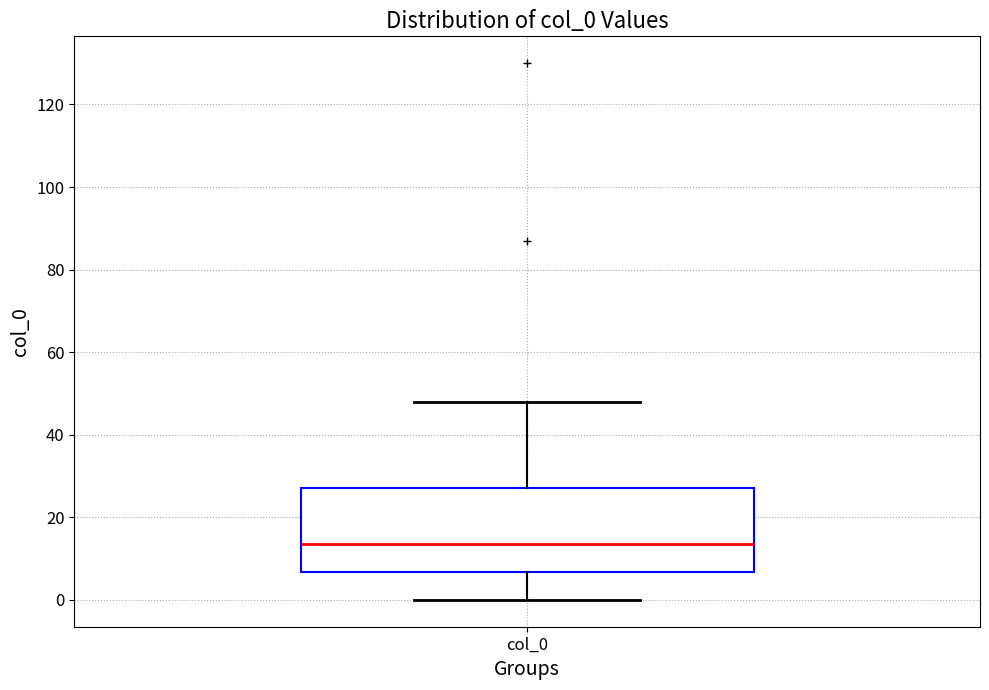

Transcribe this box plot: give where the median line is, the range the box spans, and where the two whiskers end, as read against the y-axis. The values are not printed on the chart, so give them approximately, as read against the axis.

median 14, box 6 to 28, whiskers 0 to 48